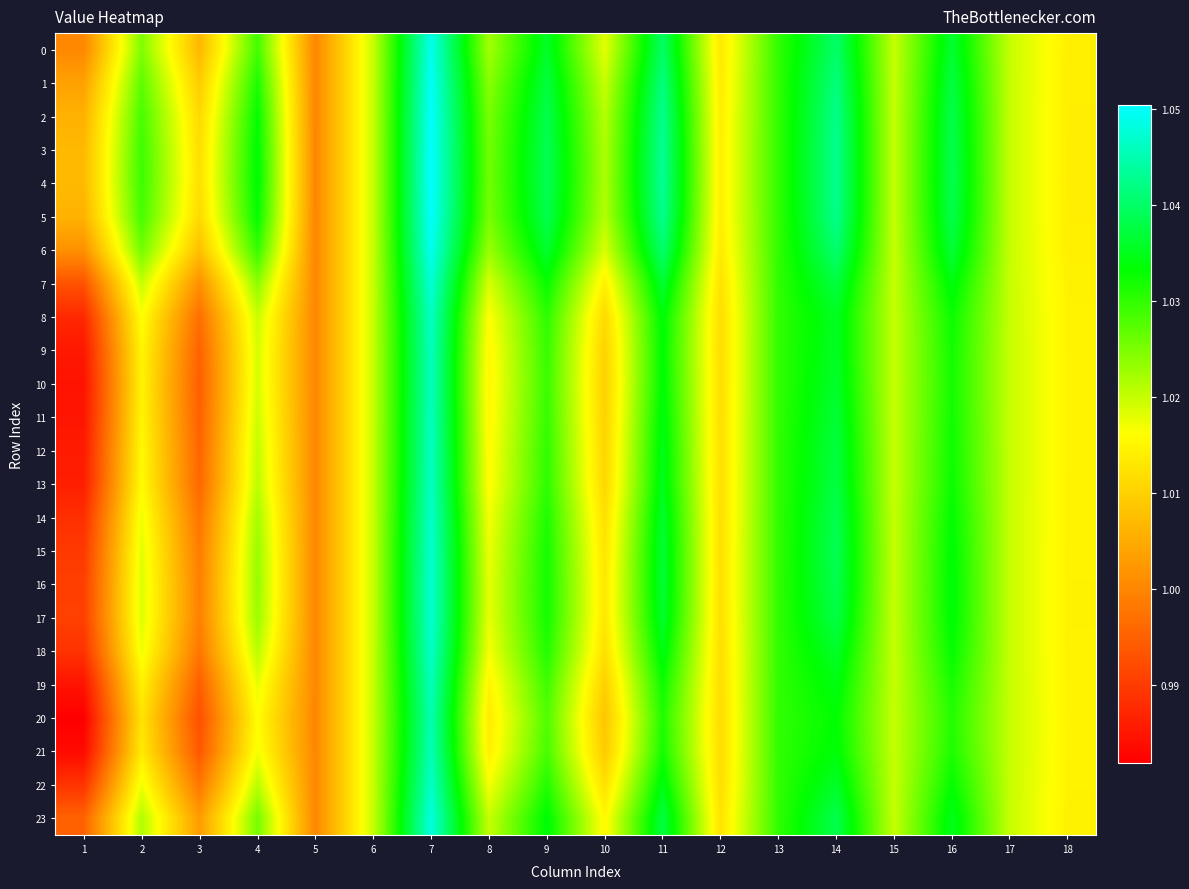

Which series has the largest range (max minus min)?

20